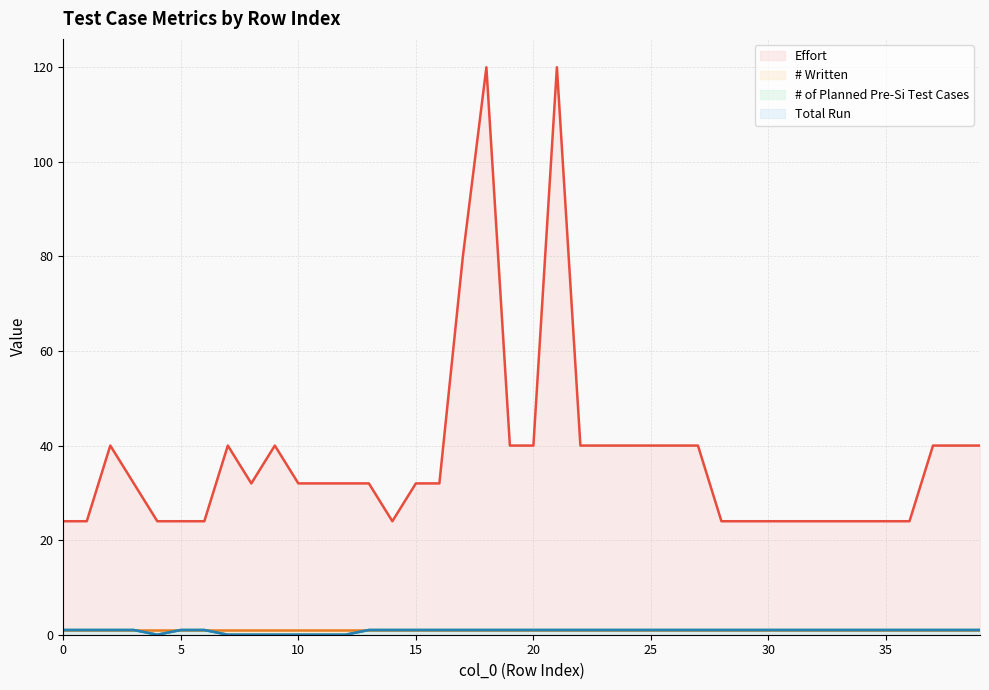

Which series has the largest range (max minus min)?

Effort (line)